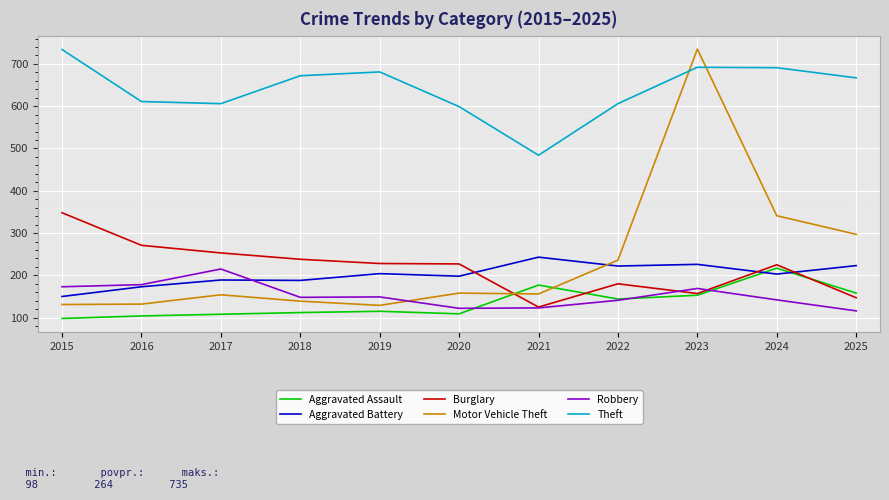

Which series has the largest total across all categories?

Theft